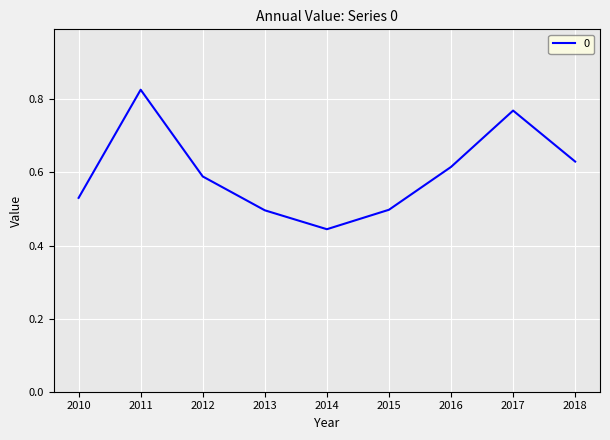

Where is the data nearest to the value 0?

2014